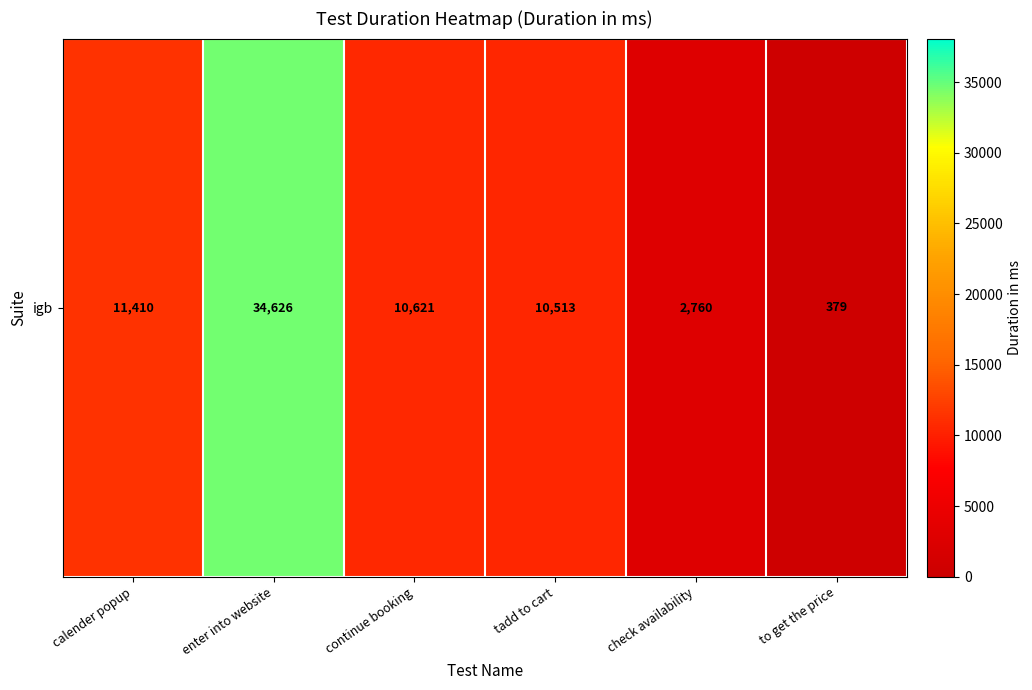

What is the greatest value displayed?

34626